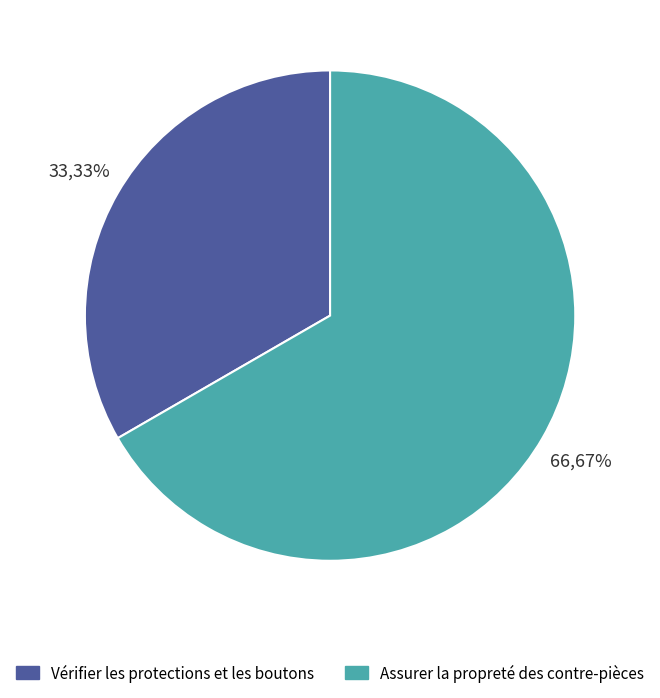

How many segments does this pie chart have?

2